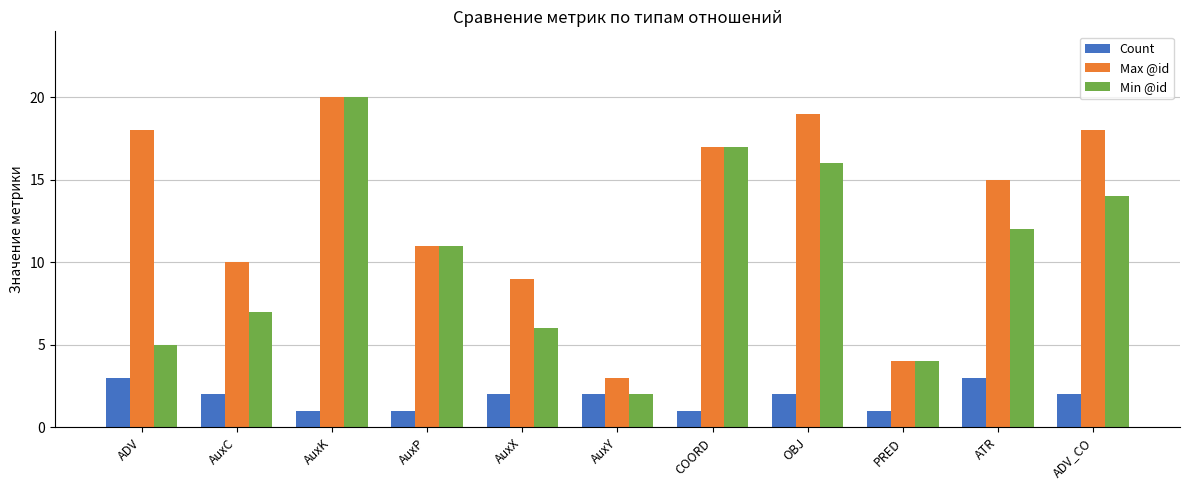

Which series has the widest spread of values?

Min @id